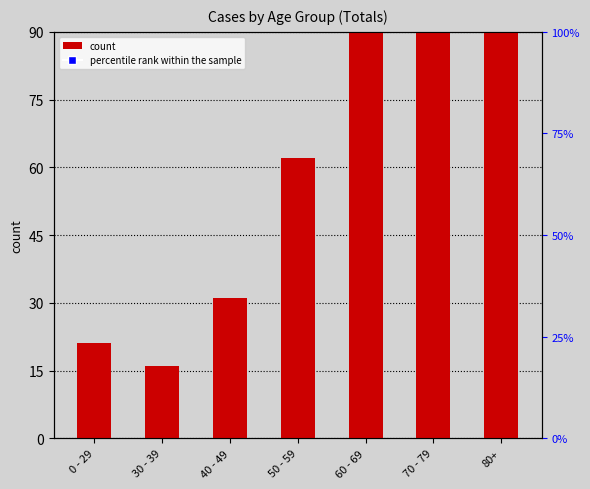

What value does the data have at 30 - 39, to the nearest 10?

20